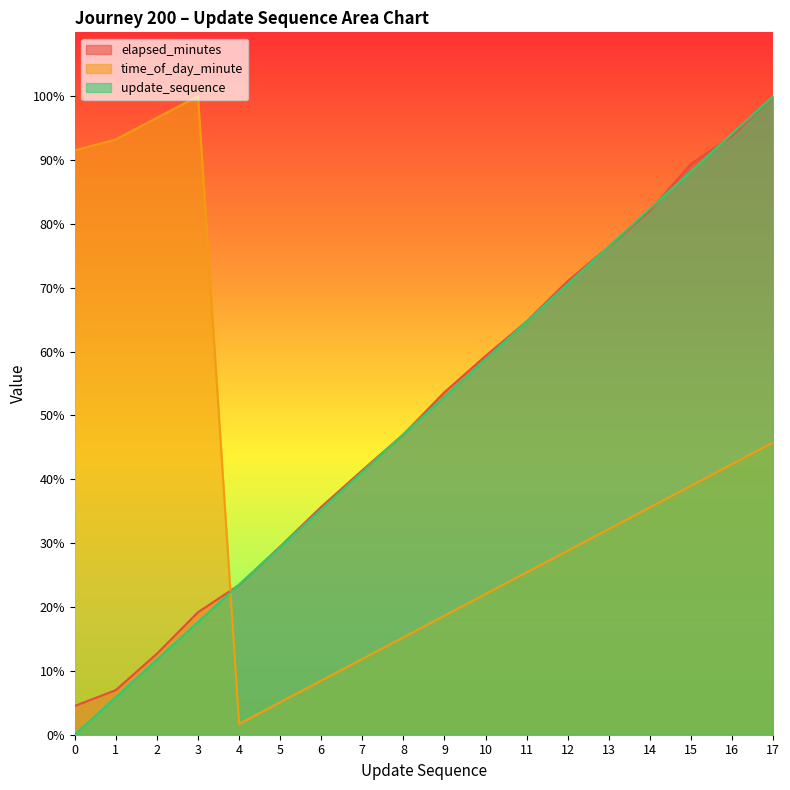

What is the difference between the highest and lowest values at 13?

44.3